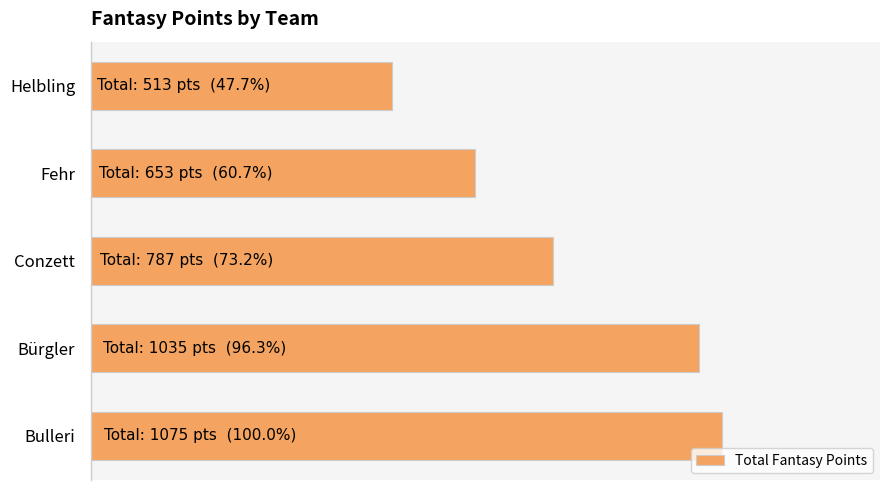

What is the difference between the maximum and minimum values?

562